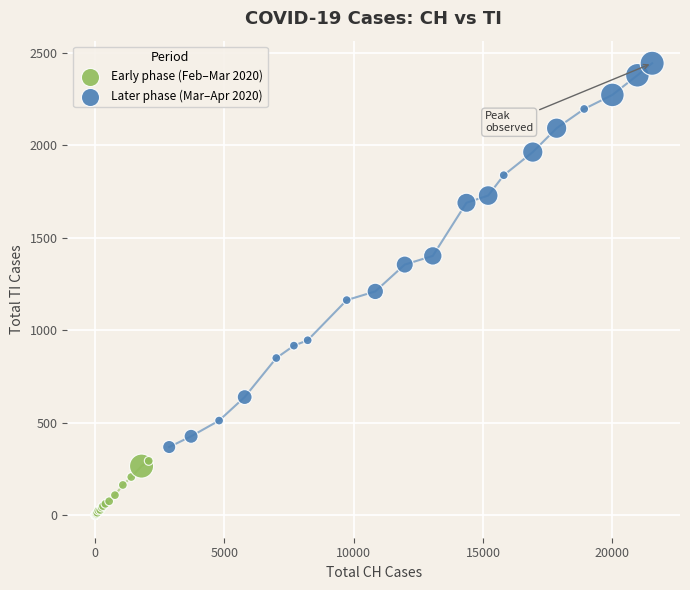

Which series contains the lowest Y value?

Early phase (Feb–Mar 2020)